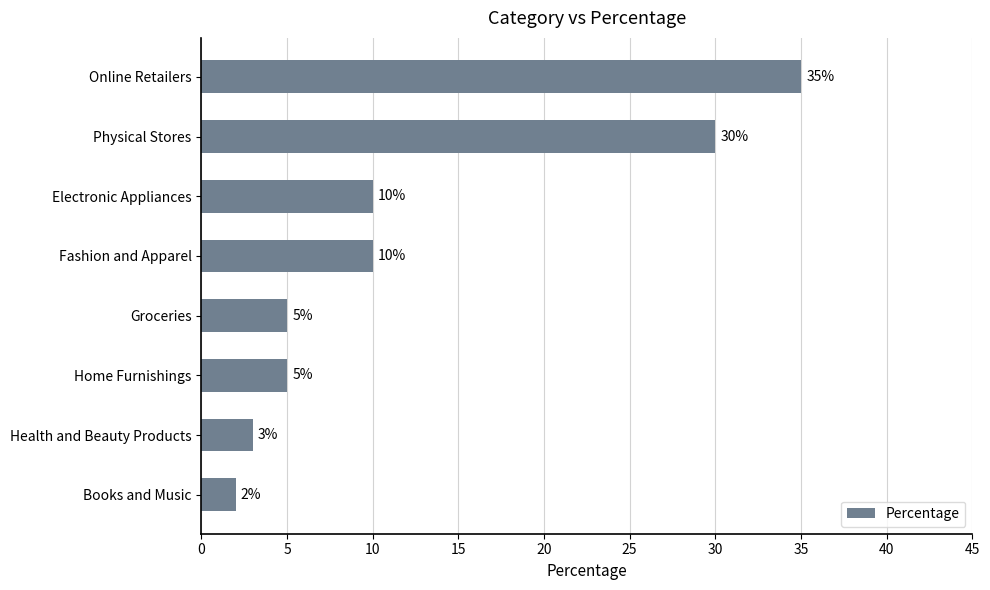

Is it true that the value at Health and Beauty Products is 3?

True